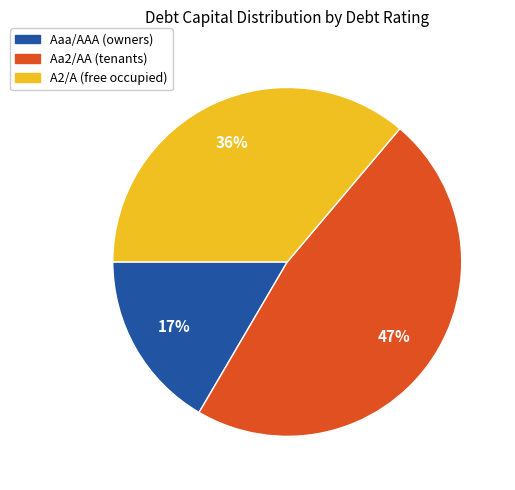

Rank the categories by value from highest to lowest.

Aa2/AA, A2/A, Aaa/AAA